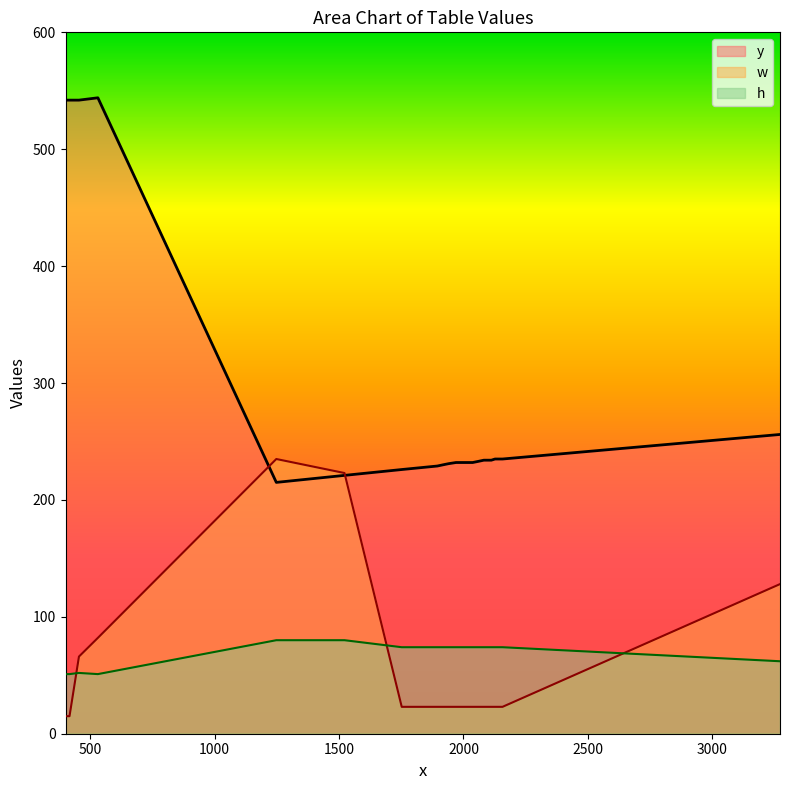

True or false: h has a value of 74 at 3.

True